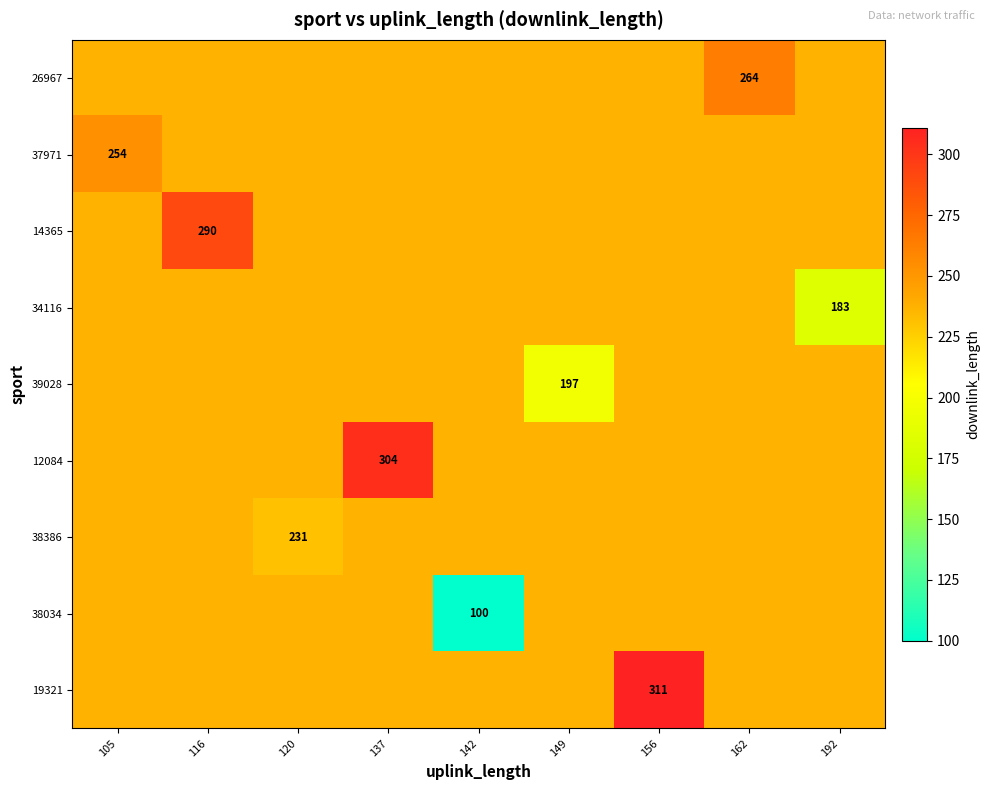

The value of 19321 at 105 is 141.7. True or false?

False